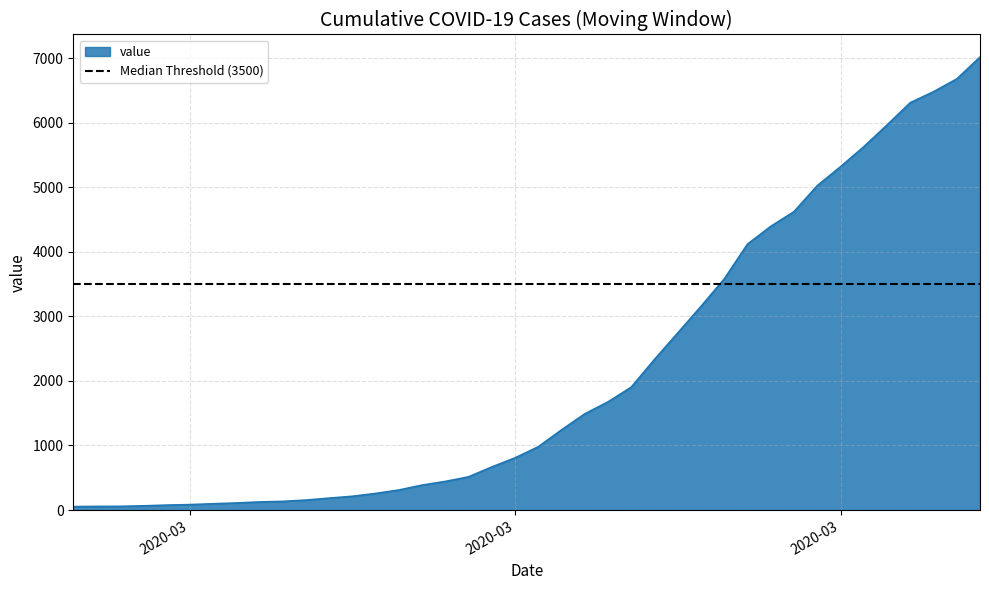

The chart shows a value of 2196 at 2020-03-19. True or false?

False